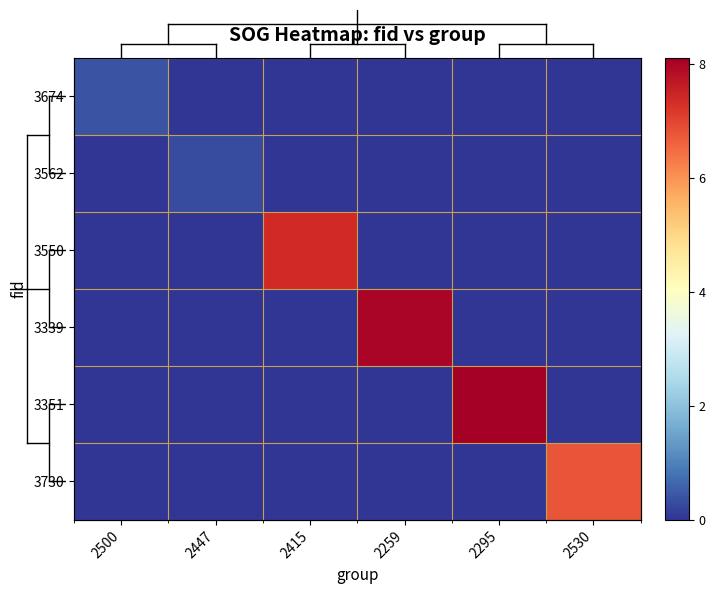

What is the sum of all 3730 values?

6.8